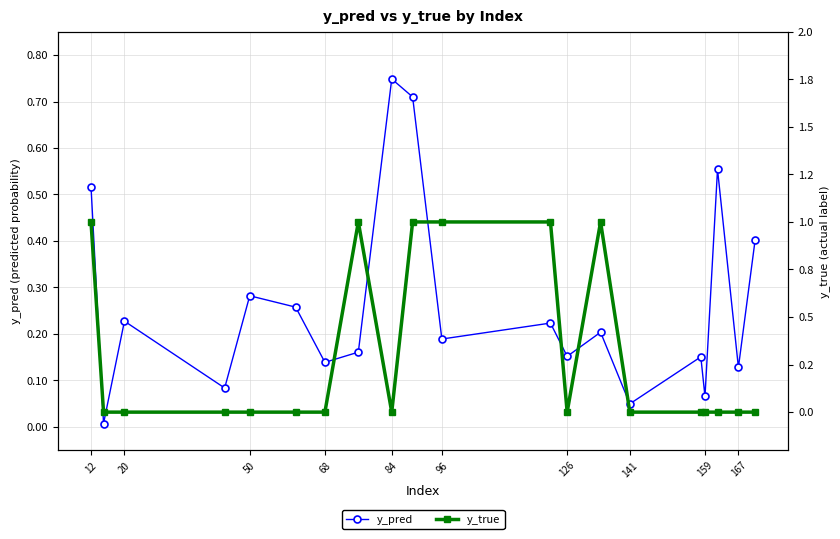

How many interior local valleys does the y_pred series have?

8